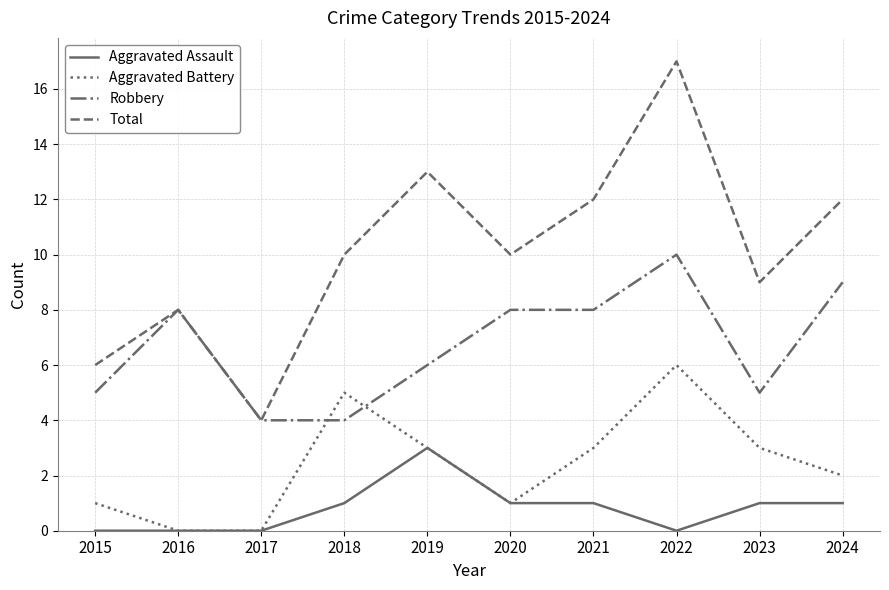

Which series ends up on top after the final intersection of Robbery and Aggravated Battery?

Robbery